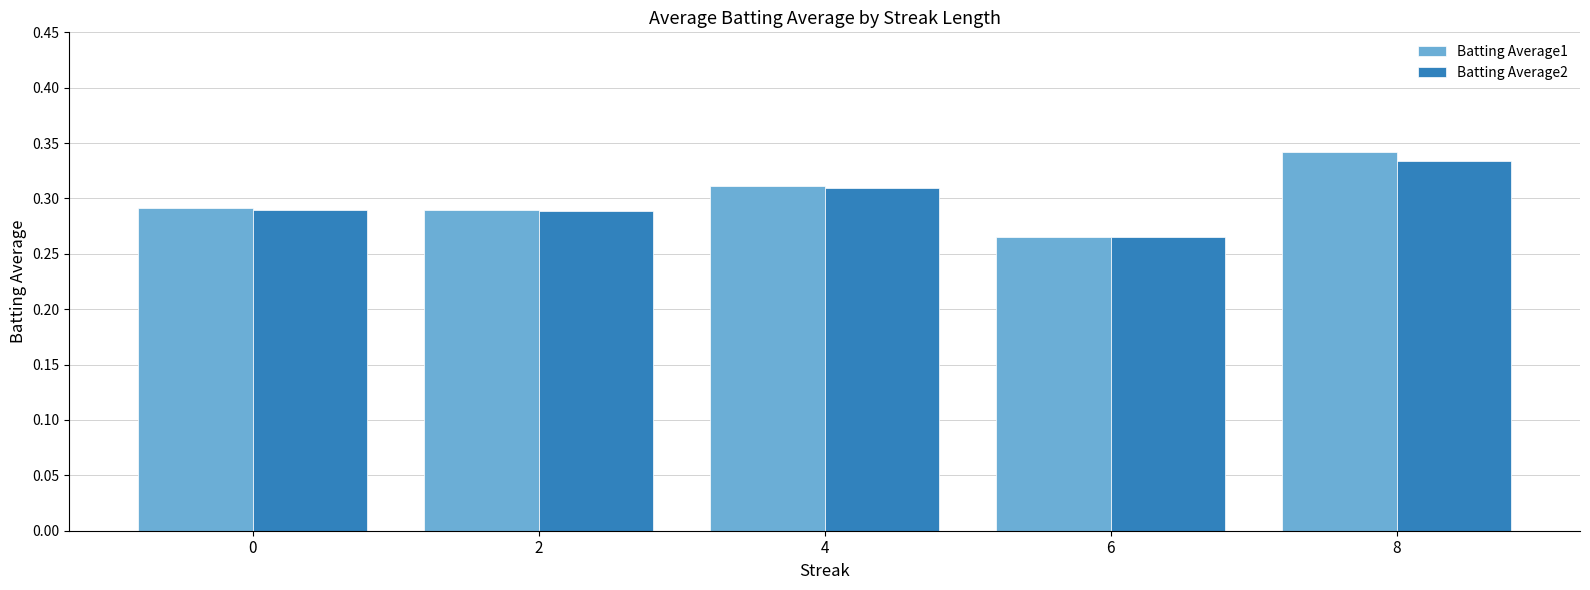

Which category has the lowest value in the Batting Average1 series?

6